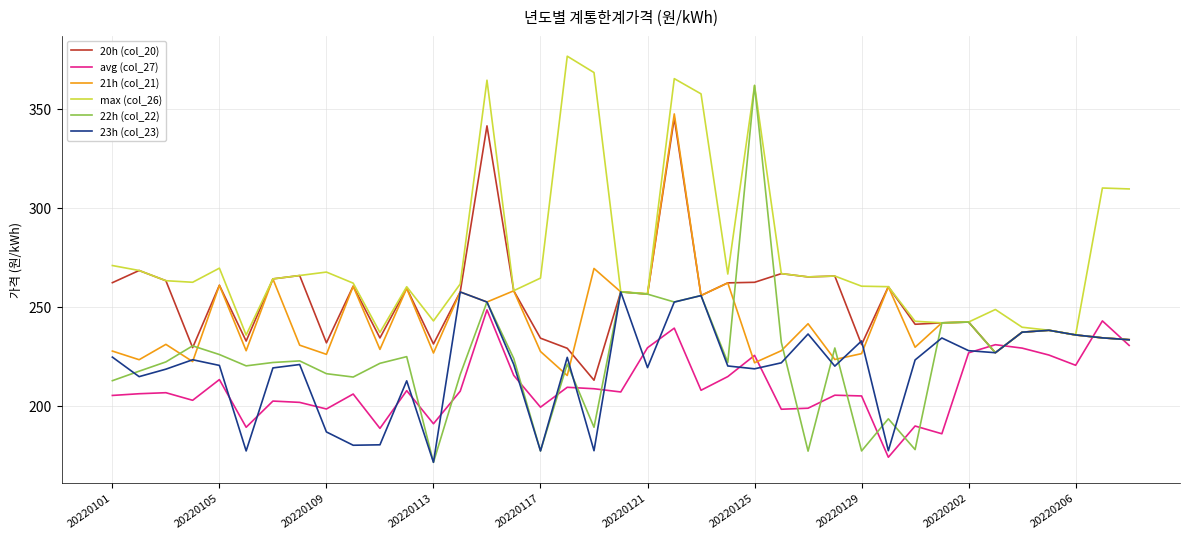

How many lines are shown in the chart?

6